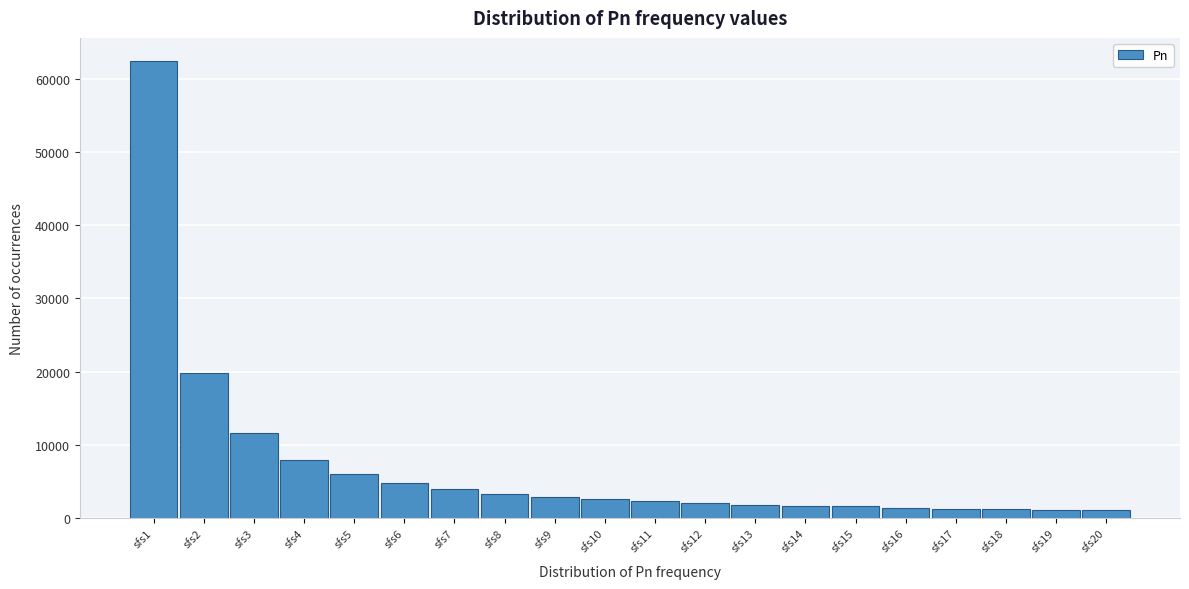

Approximately how many times larger is the value at sfs17 compared to sfs6?

0.3